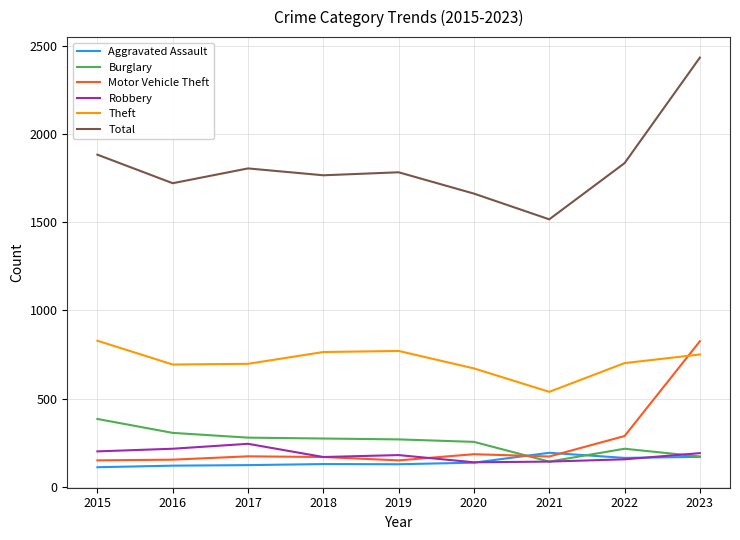

What is the approximate value of Motor Vehicle Theft at 2021?

171